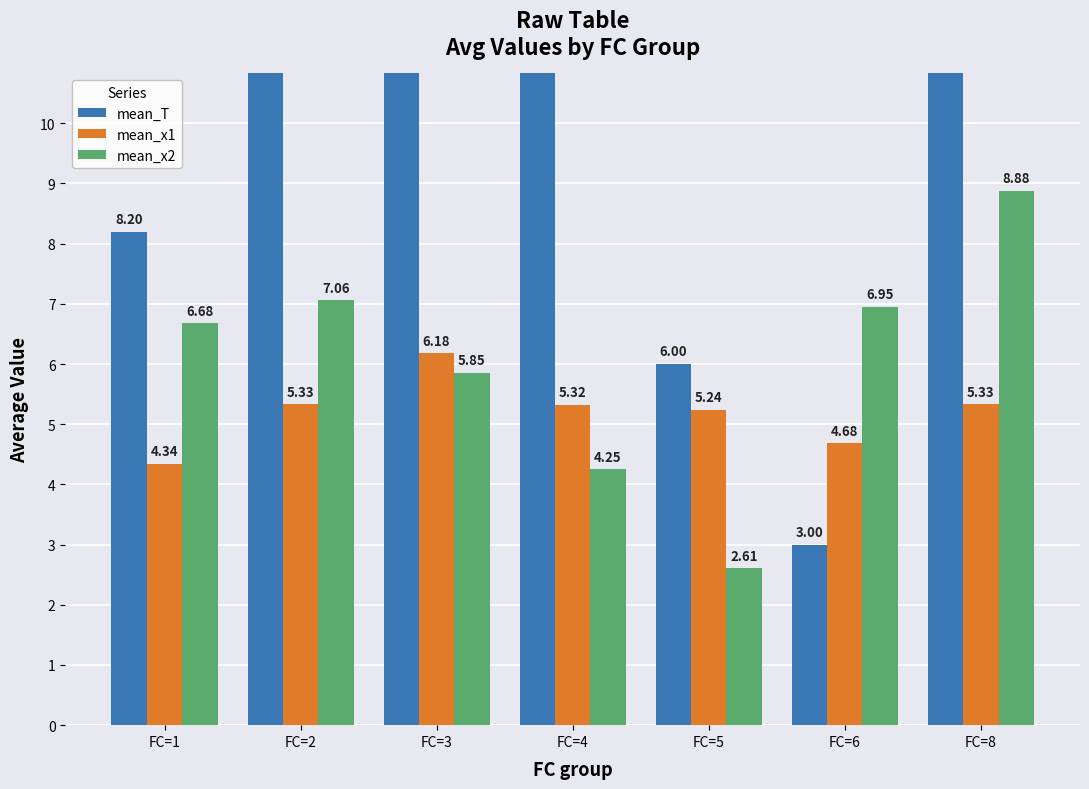

True or false: mean_x1 has a value of 5.2 at FC=5.

True